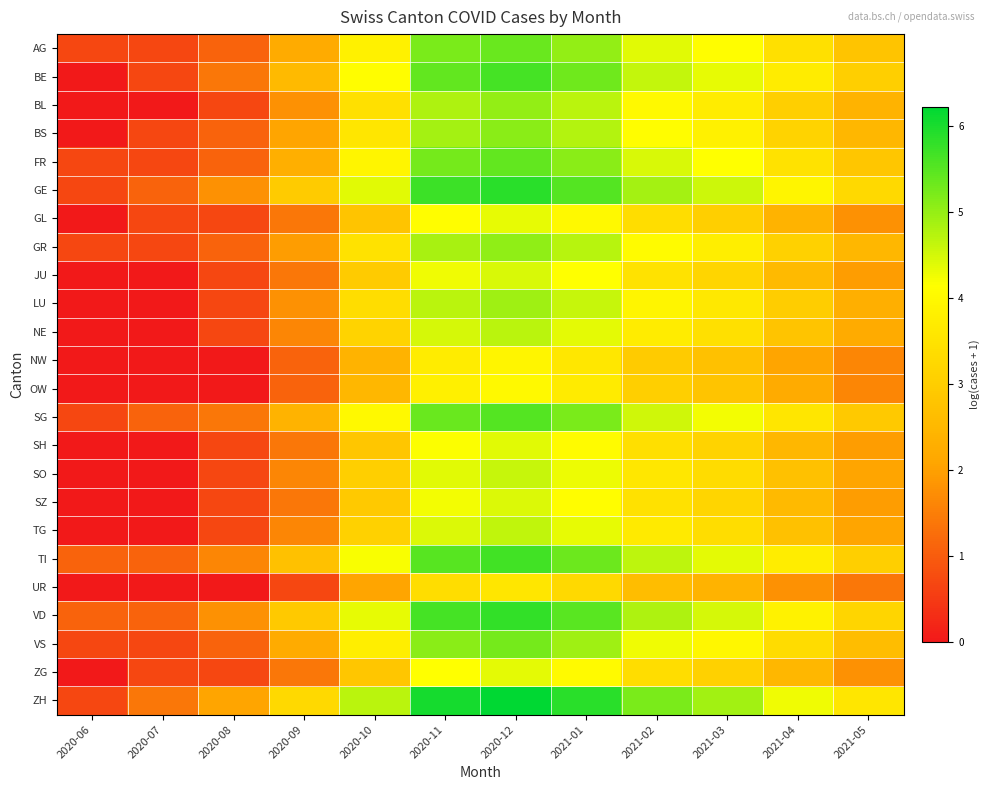

How many data points does each series have?

12